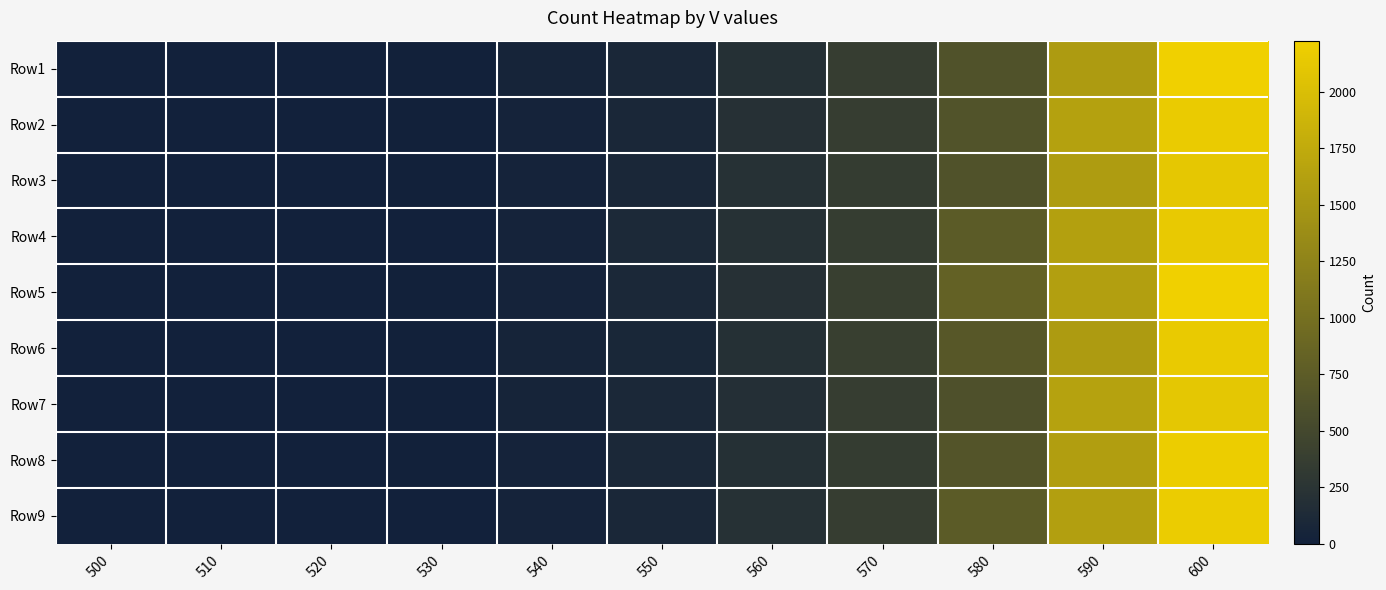

At which category does the chart reach its peak across all series?

600